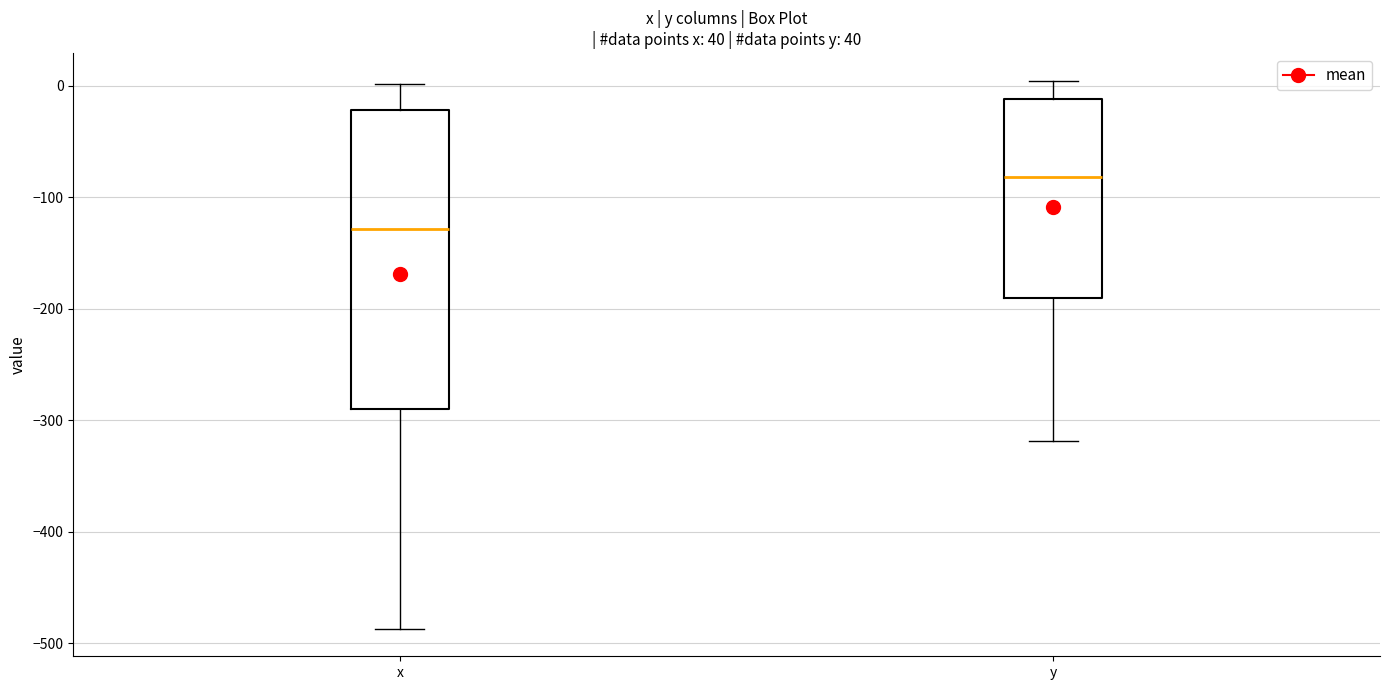

Reading left to right, read every box against the y-axis: the position of its median line, the range the box covers, and the ends of its whiskers. The values are not printed on the chart, so give them approximately, as read against the axis.

x: median -130, box -290 to -20, whiskers -490 to 0
y: median -80, box -190 to -10, whiskers -320 to 0